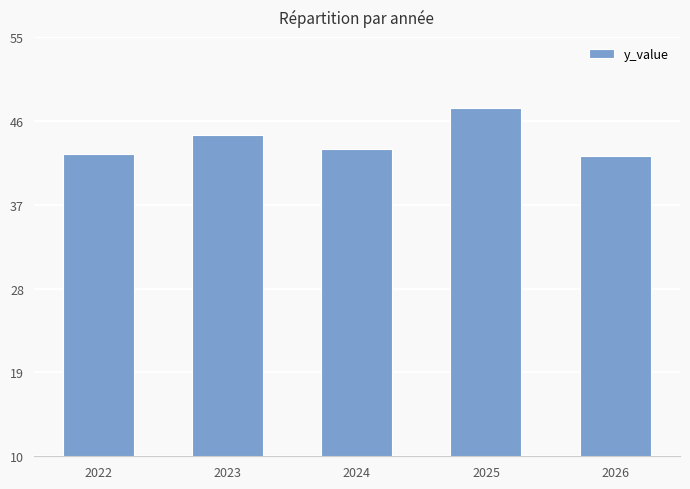

What is the change in value from 2023 to 2024?

-1.5